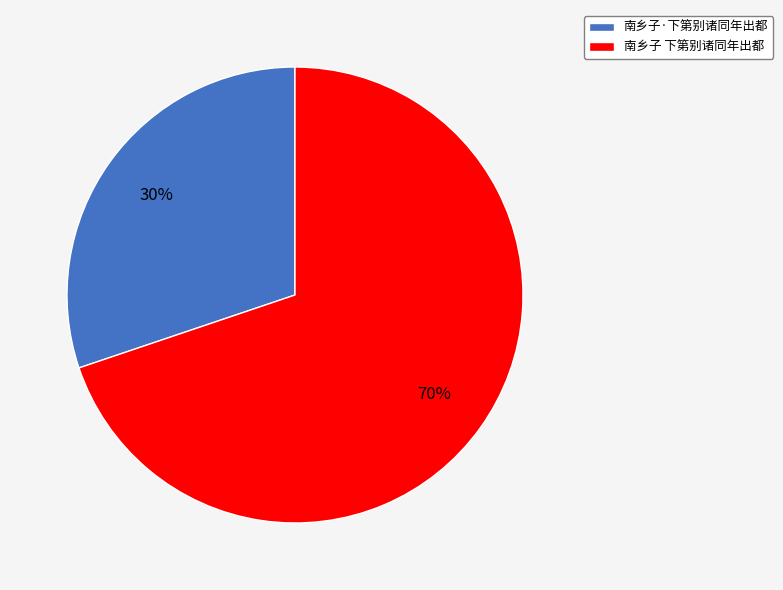

To the nearest percent, what is the difference between the 南乡子 下第别诸同年出都 and 南乡子·下第别诸同年出都 slice percentages?

40%